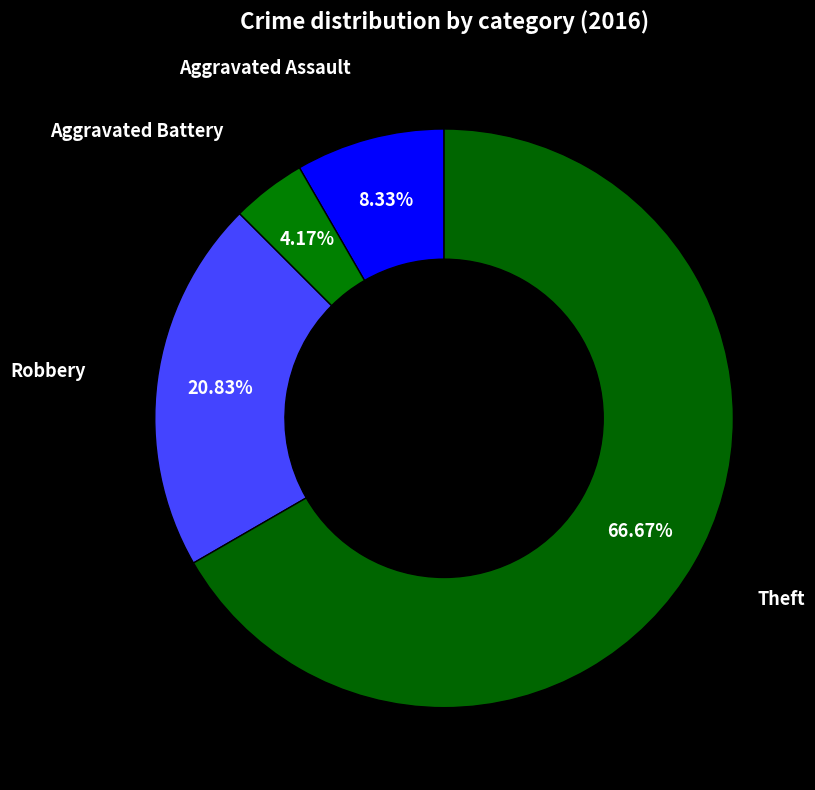

Count the number of slices in the pie.

4